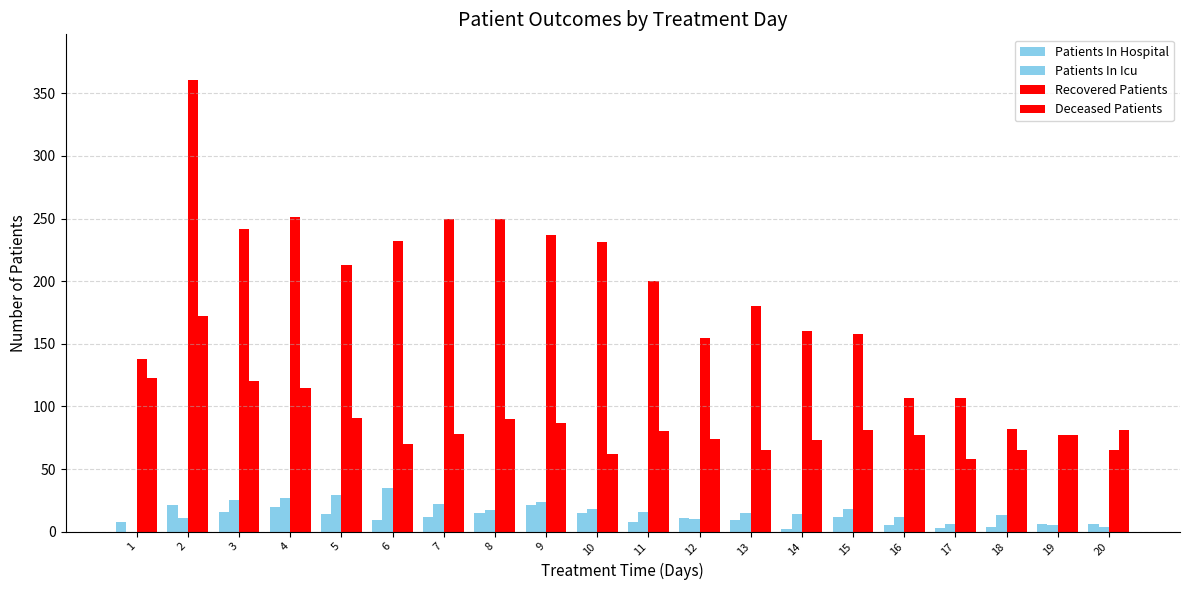

What is the difference between the maximum and second lowest values in the Patients In Icu series?

31